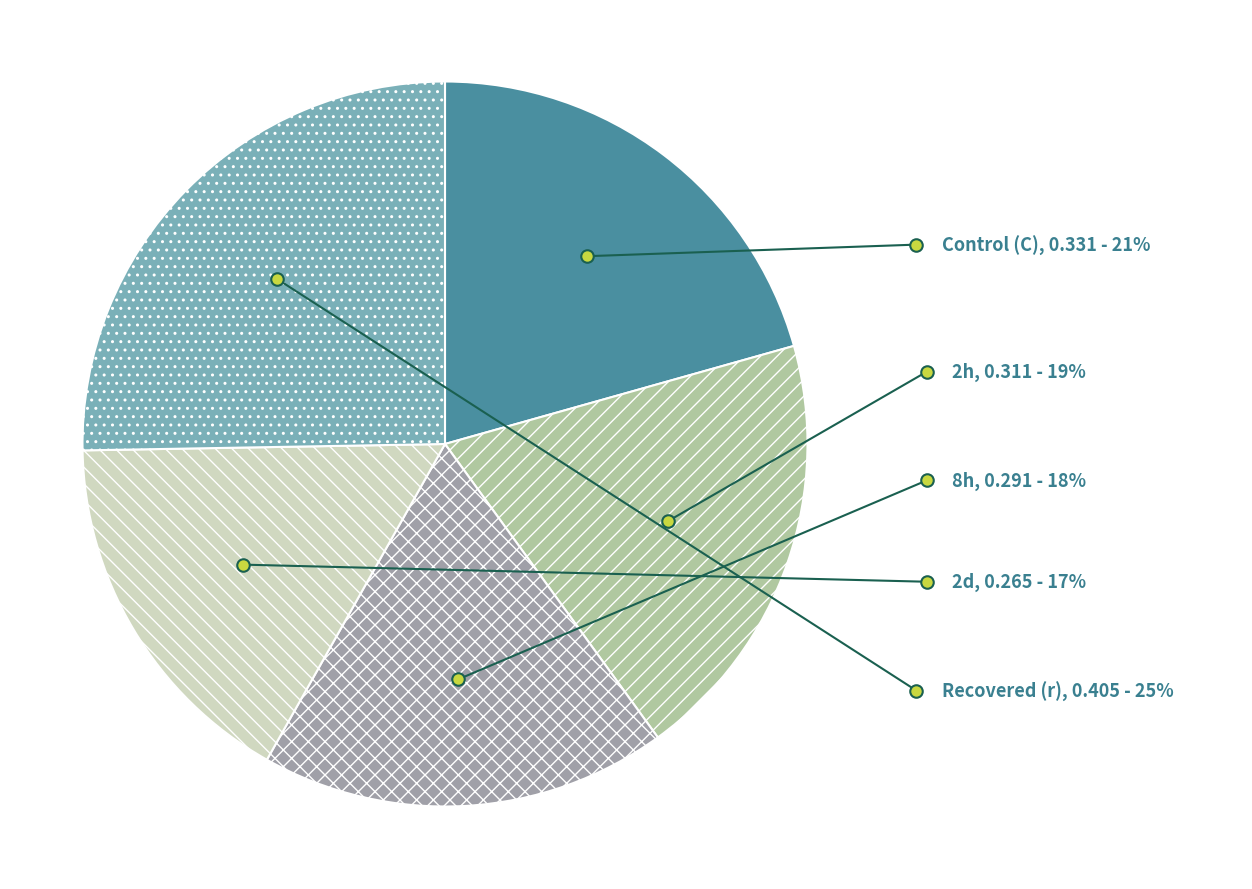

Is there a majority slice in this chart?

No